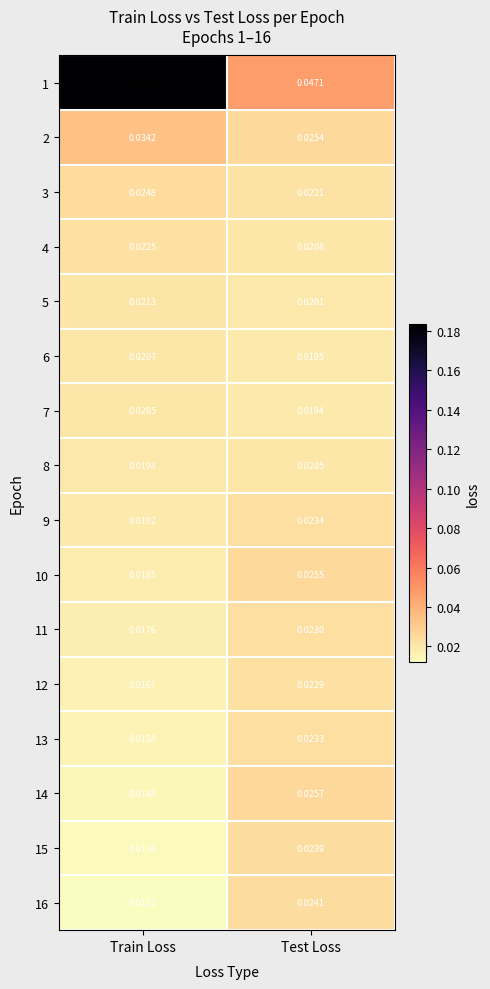

Which series has the largest total across all categories?

1